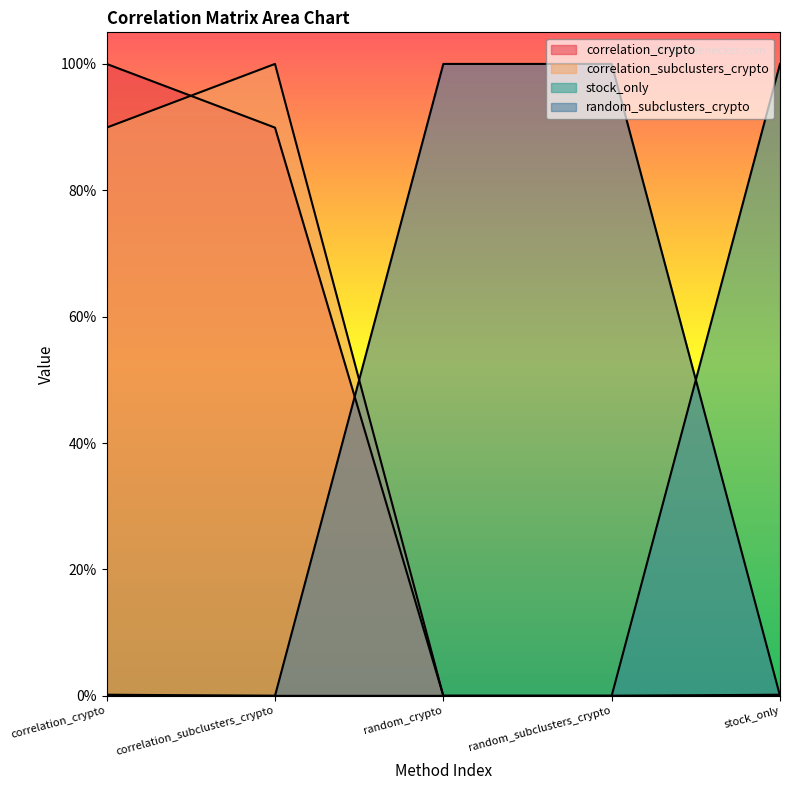

Which series has the largest total across all categories?

random_subclusters_crypto